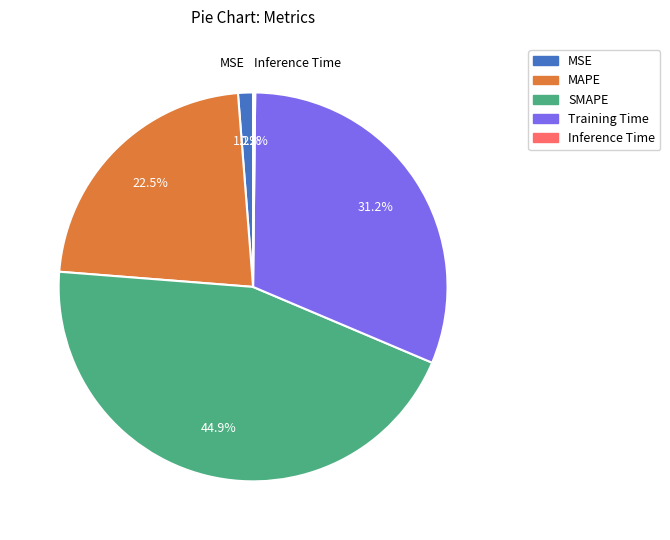

Does any single category account for the majority?

No